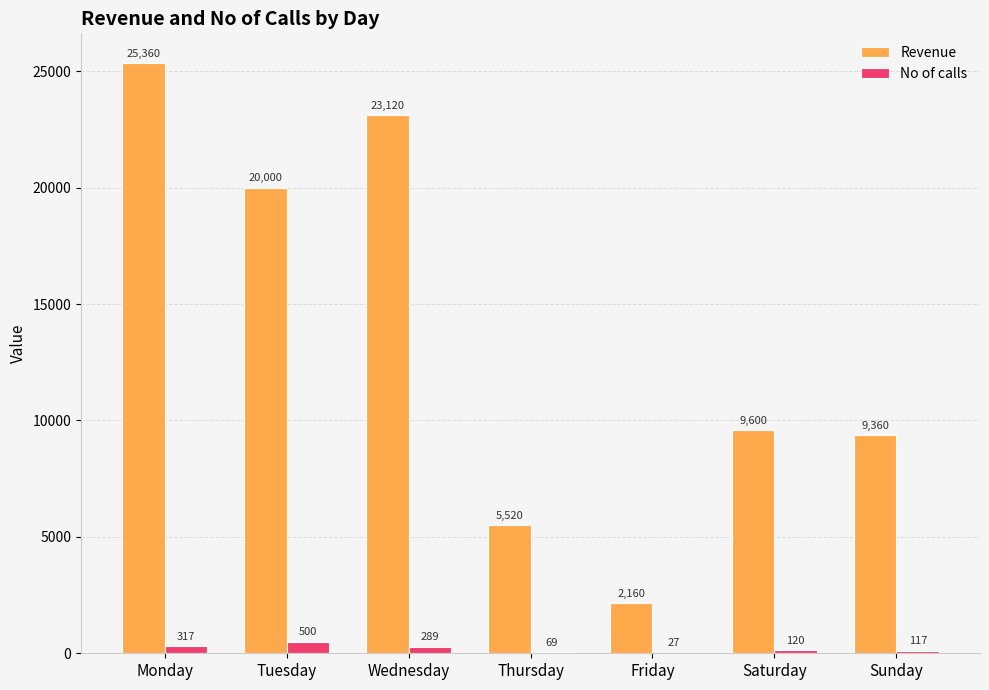

What is the difference between the No of calls values at Friday and Sunday?

90